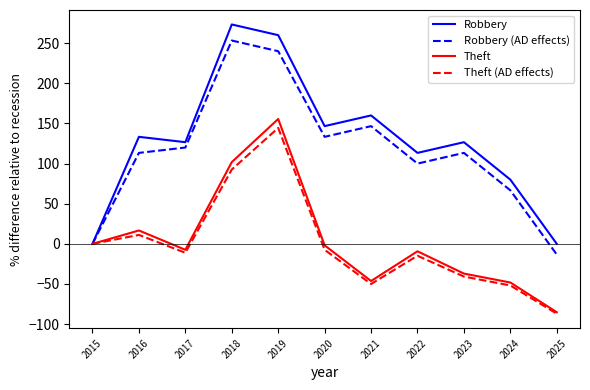

Which category has the lowest value across all series?

2025